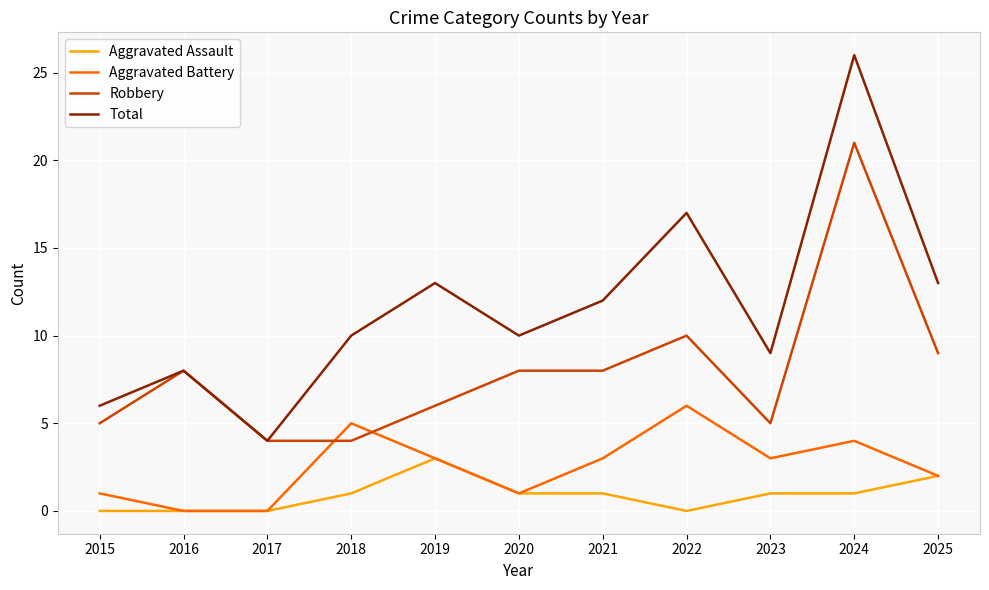

Which label corresponds to the largest value in the chart?

2024